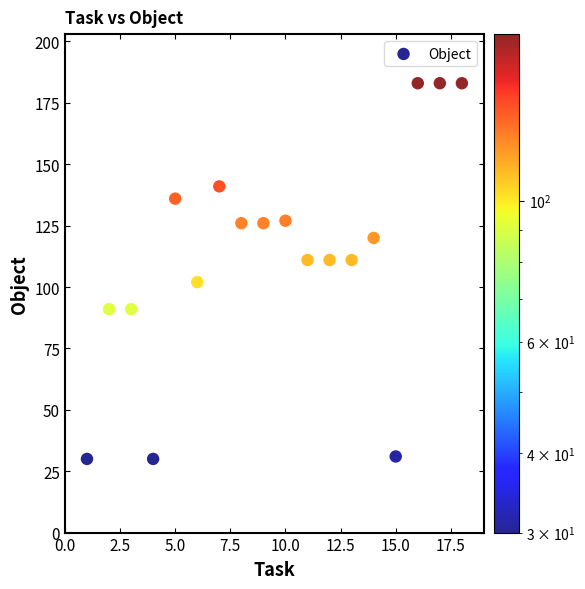

What is the range of X values (max minus min)?

17